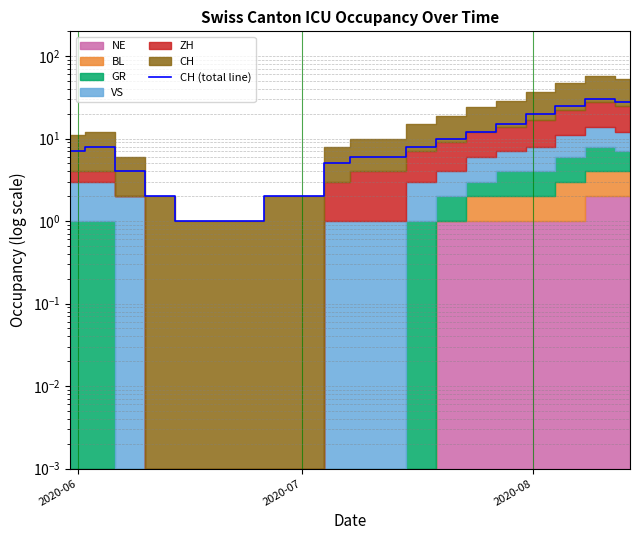

How many interior local peaks (higher than both neighbors) does the data have?

2